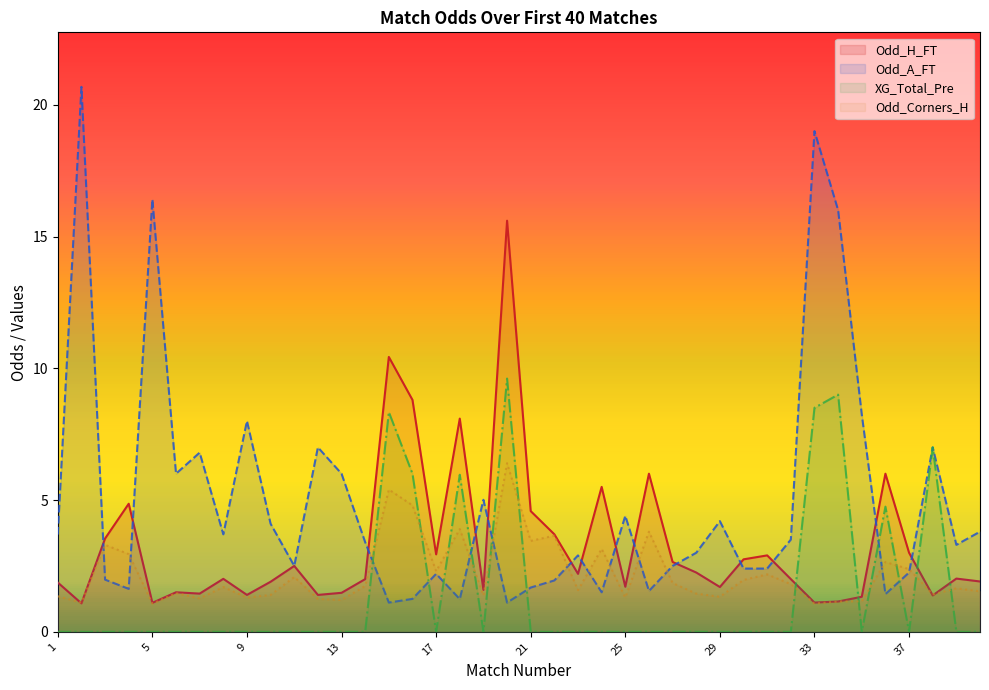

What is the spread (max minus min) of values at 8?

3.7